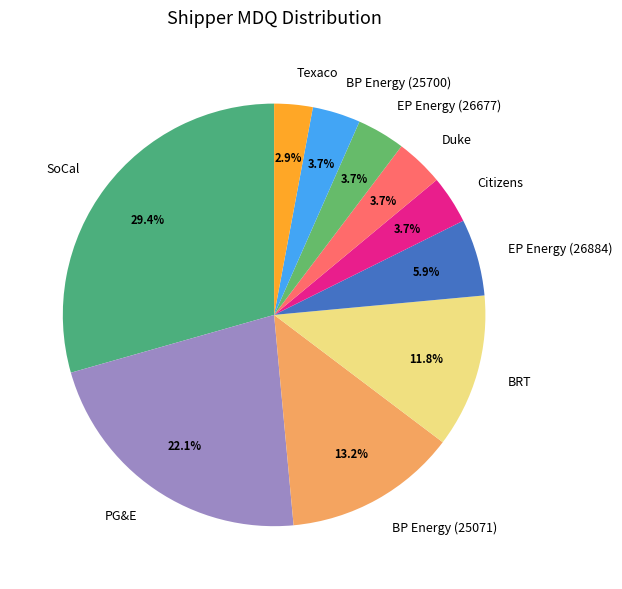

Is there a majority slice in this chart?

No